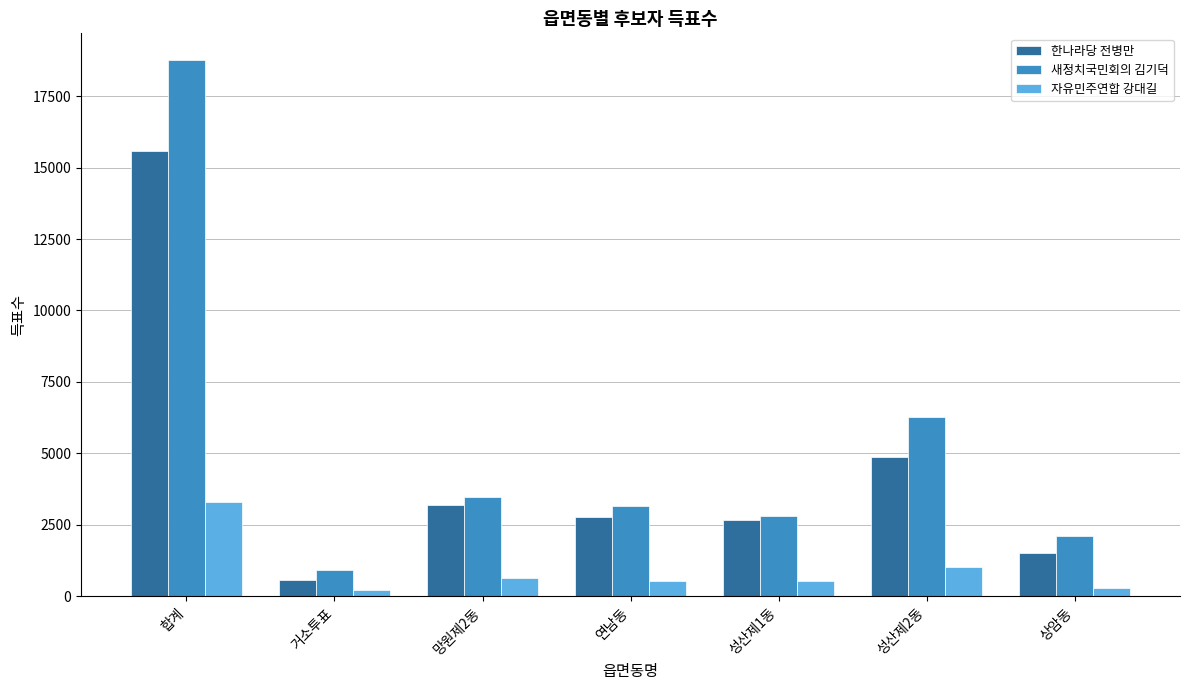

What is the difference between the highest and lowest values at 성산제2동?

5259